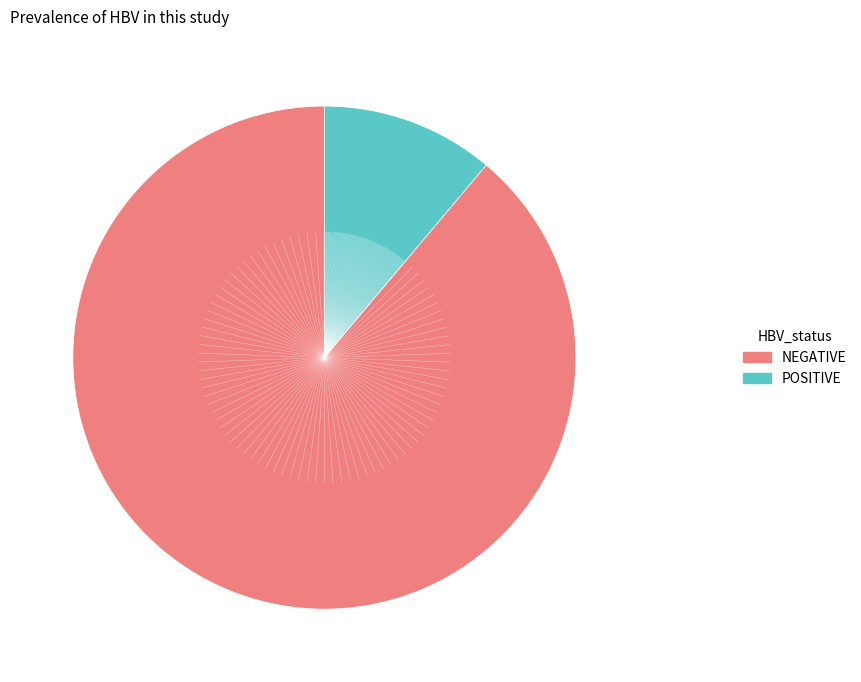

Is there any slice that represents more than half of the pie?

Yes